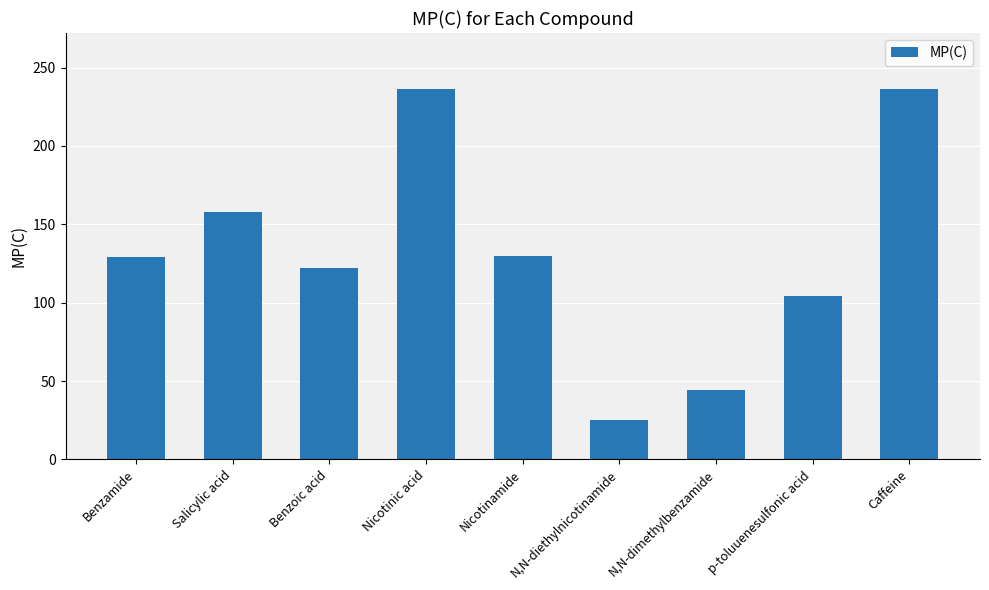

True or false: the data shows 82.2 at Nicotinamide.

False